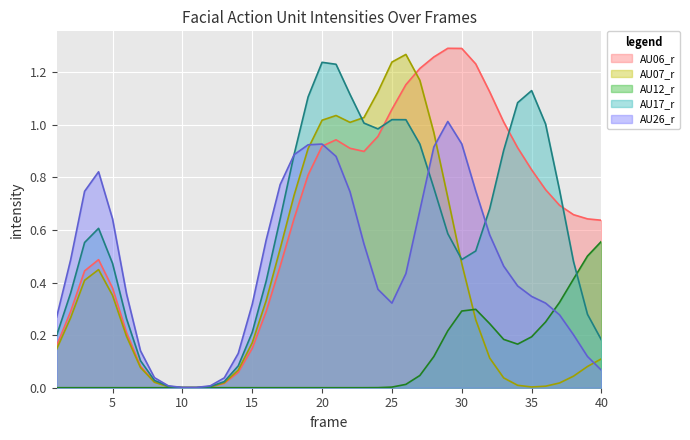

Which has a higher value, 37 or 8?

37